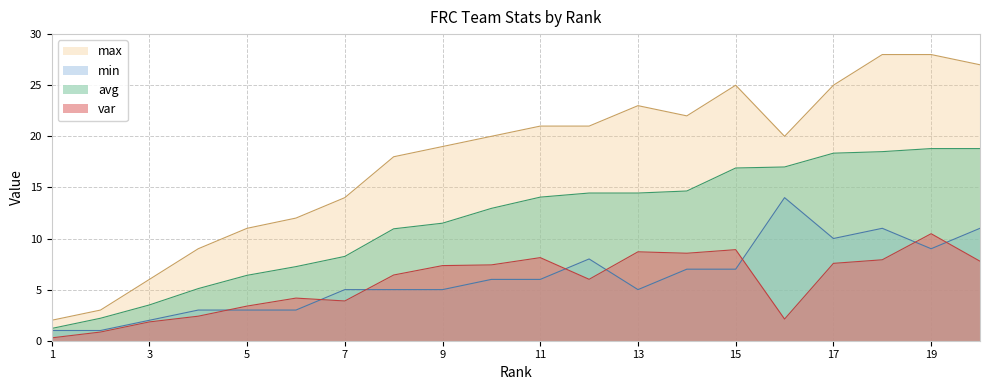

What is the sum of the min values at 8 and 6?

8.0